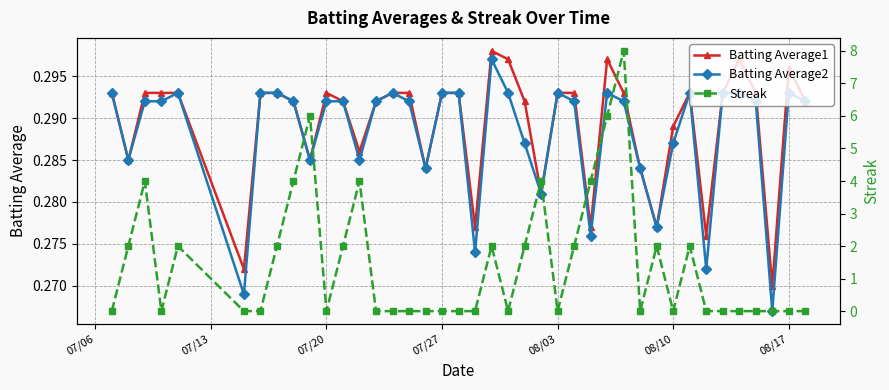

What are all the series names shown in the legend?

Batting Average1, Batting Average2, Streak